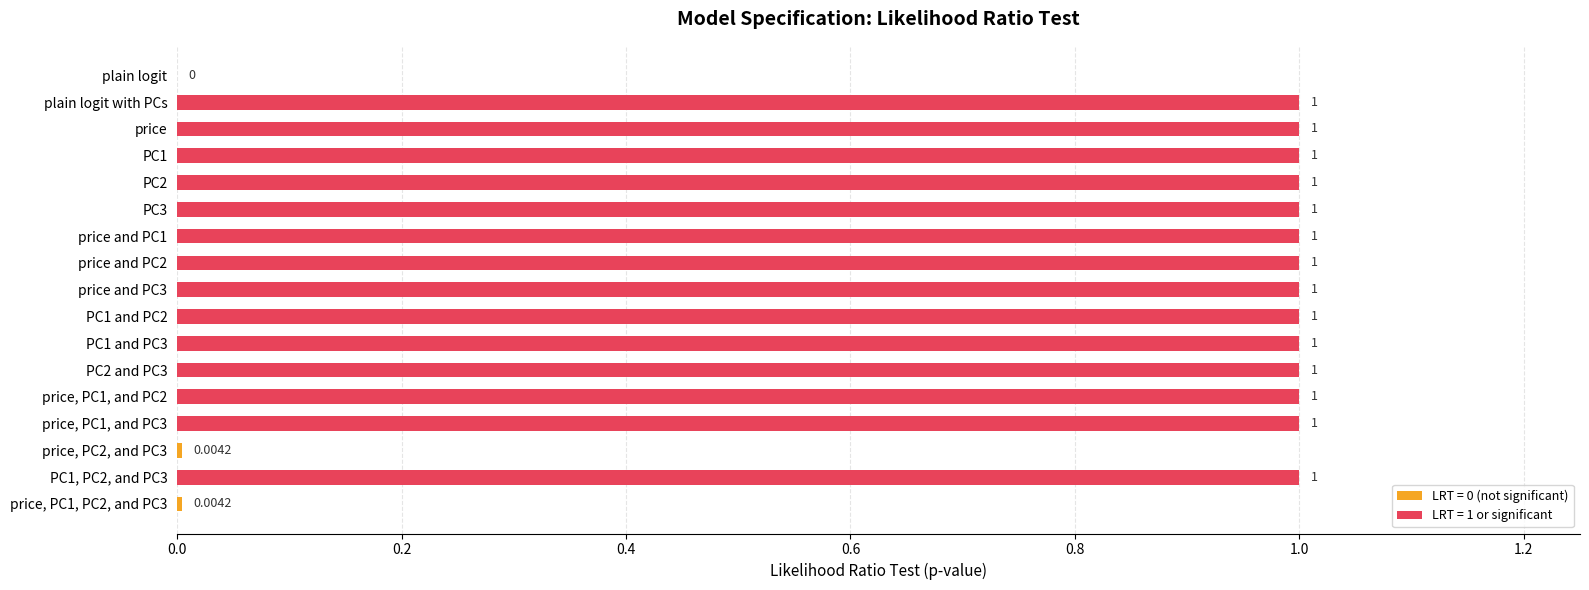

What is the sum of all values?

14.0